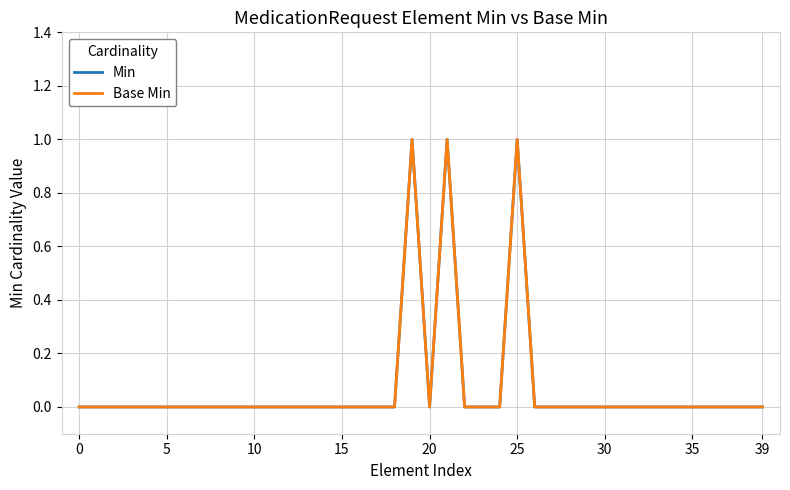

Count the number of data series in this chart.

2